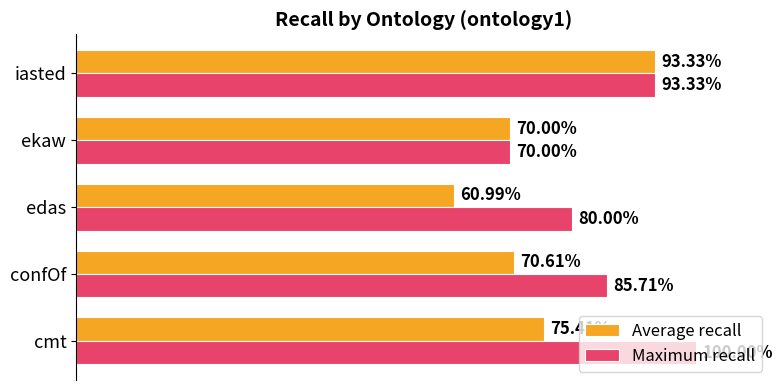

Reading right to left, extract all data points from this chart.

Average recall: 0.8=0.9	0.6=0.7	0.4=0.6	0.2=0.7	0.0=0.8
Maximum recall: 0.8=0.9	0.6=0.7	0.4=0.8	0.2=0.9	0.0=1.0